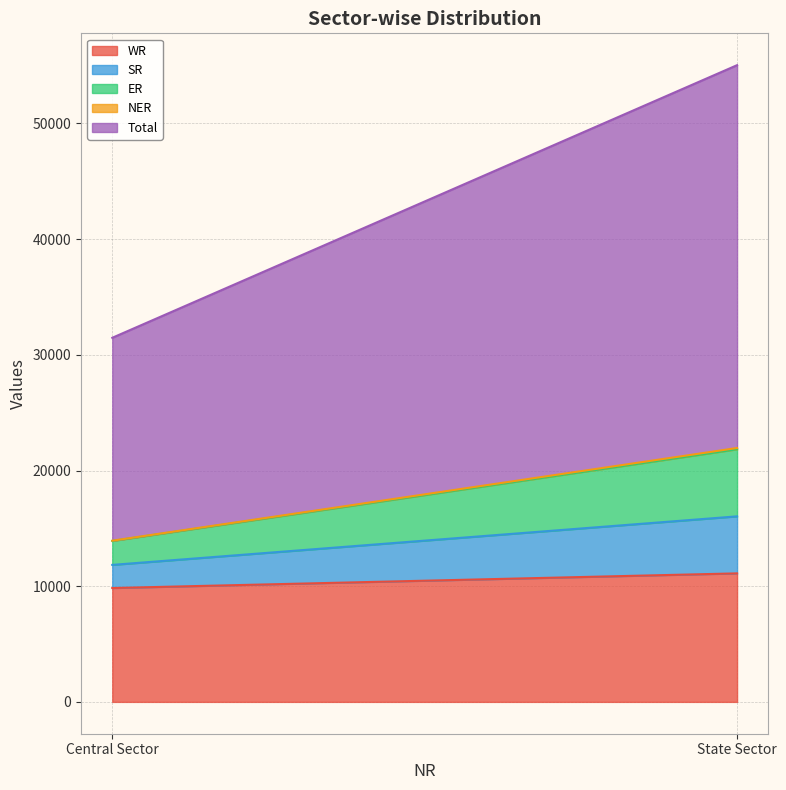

What is the sum of the Total values at State Sector and Central Sector?

50630